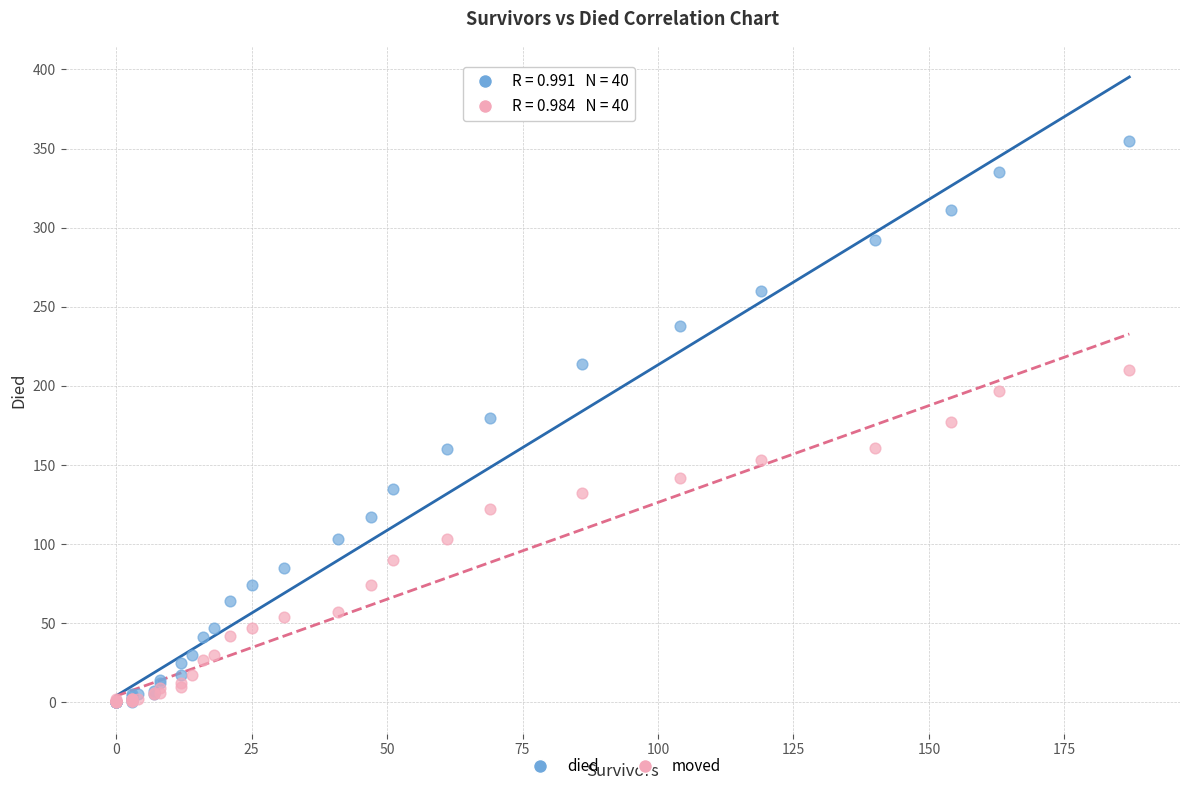

Which series has the largest Y range (max minus min)?

died